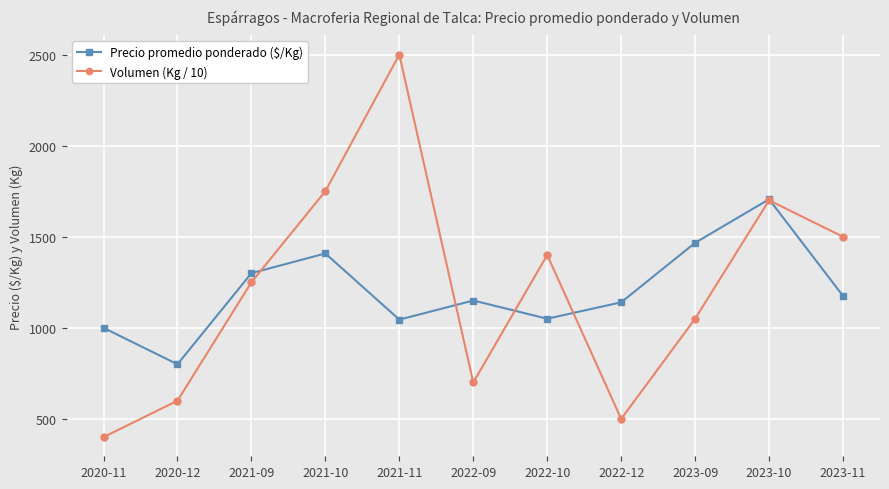

What is the label of the 7th point from the right?

2021-11